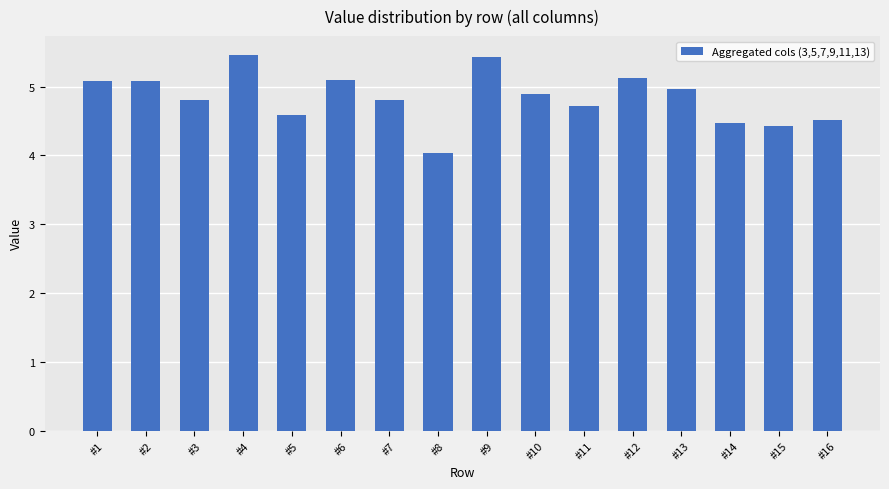

What is the sum of the values at #11 and #10?

9.6